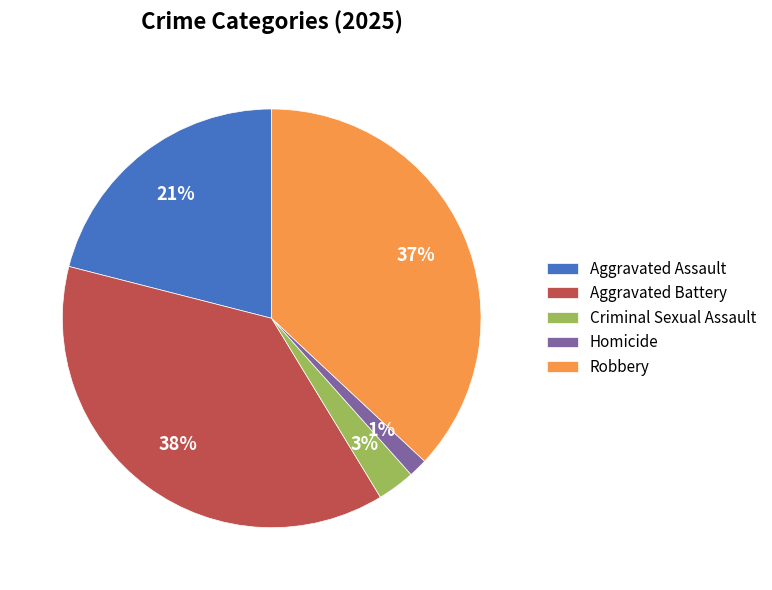

Is the sum of Homicide and Criminal Sexual Assault greater than half?

No